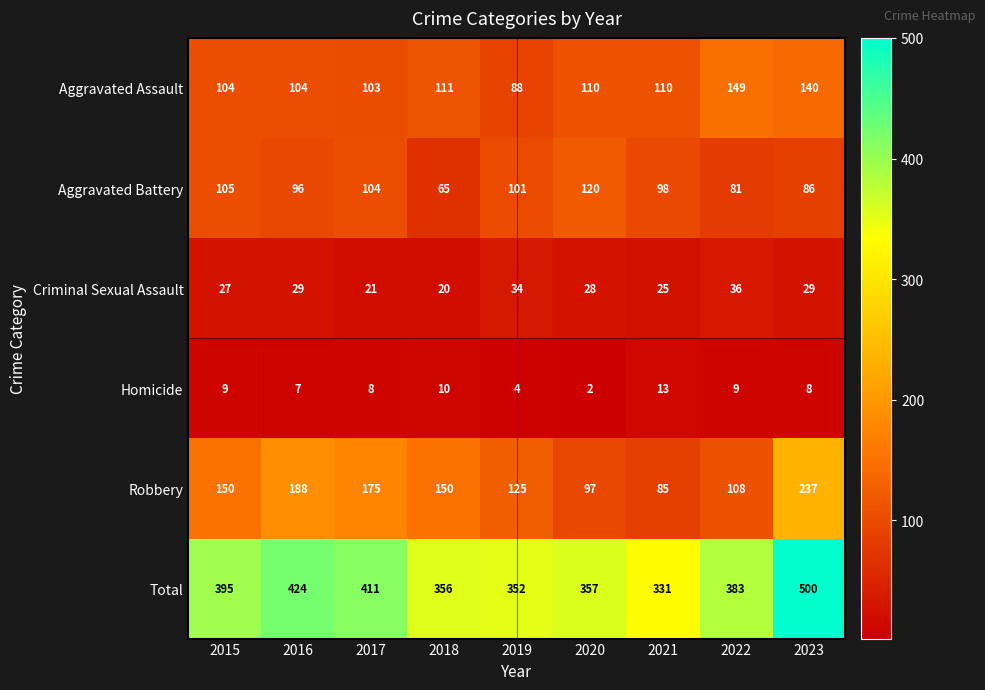

How many data points does each series have?

9